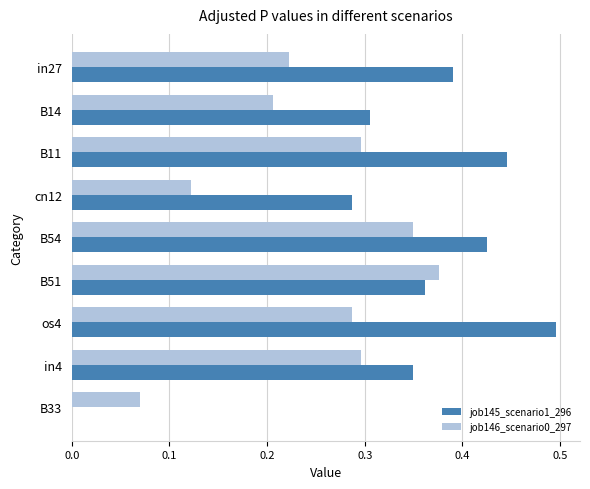

Which series changed the most between B14 and cn12?

job146_scenario0_297